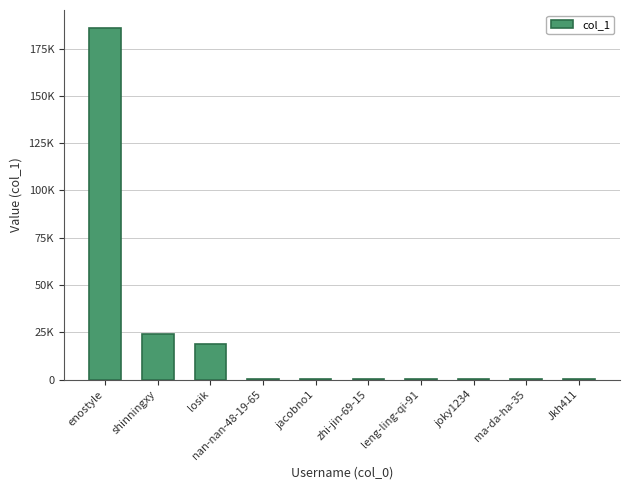

What is the average value?

22906